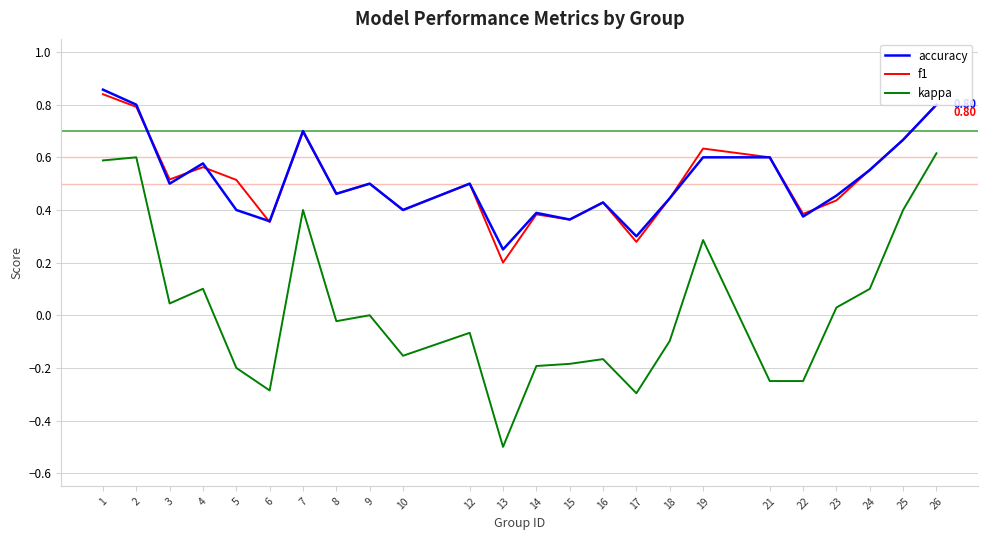

What is the sum of the kappa values at 21 and 12?

-0.3